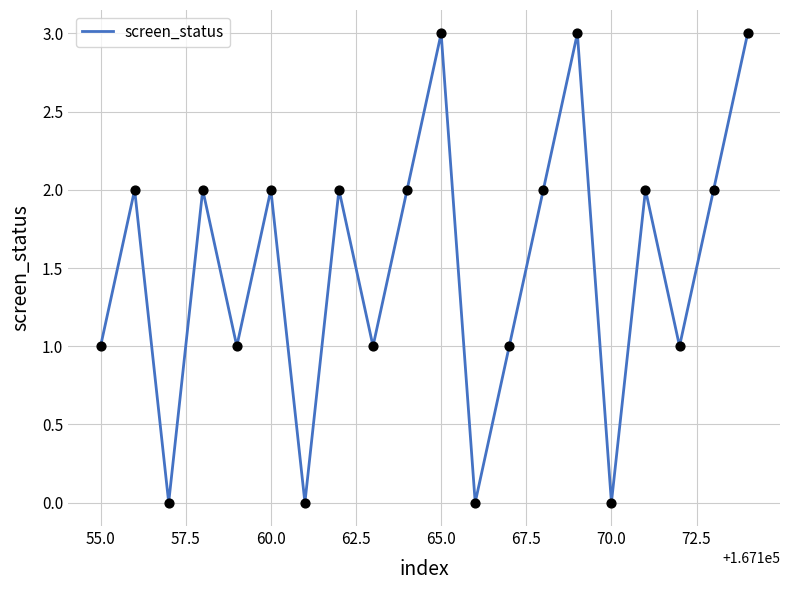

What is the greatest value displayed?

3